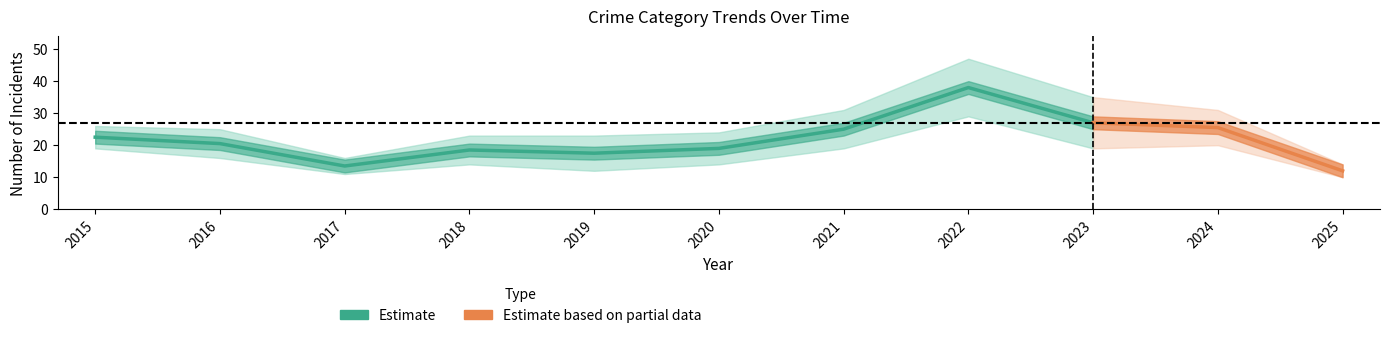

Where is the first local minimum for Total?

2017